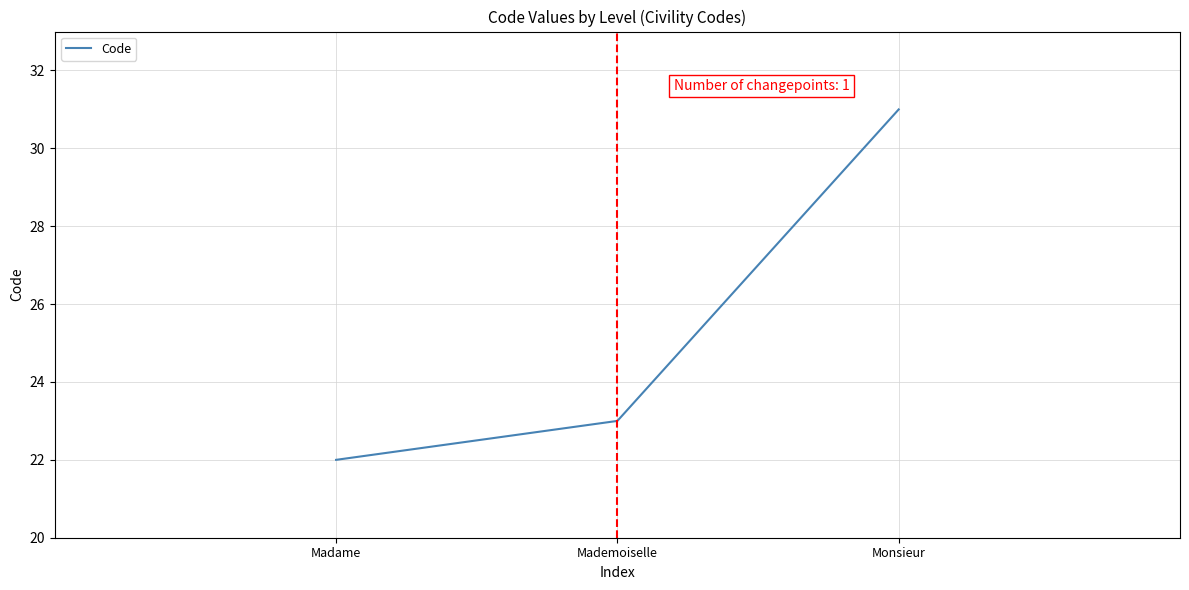

What is the change in value from Mademoiselle to Monsieur?

+8